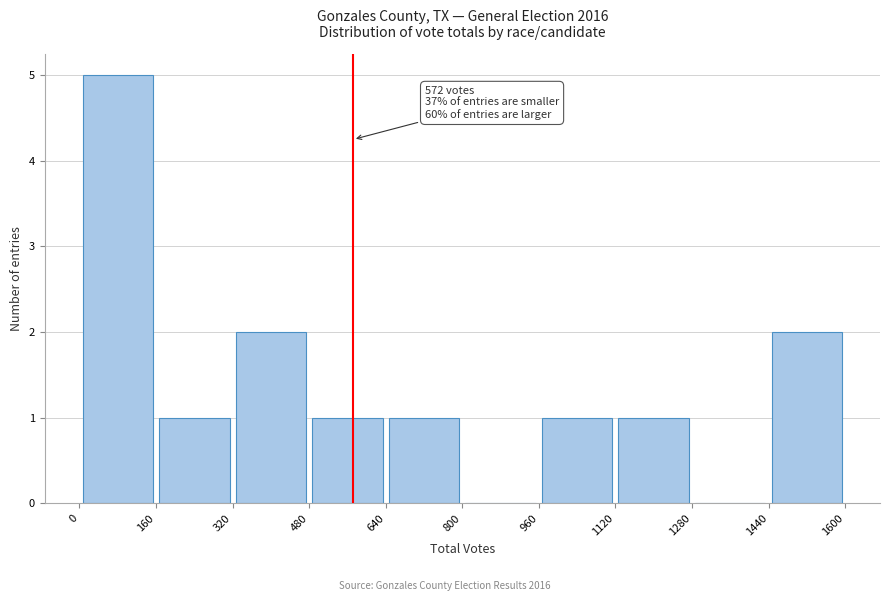

Over which range of the x-axis is the bar tallest?

0 to 160